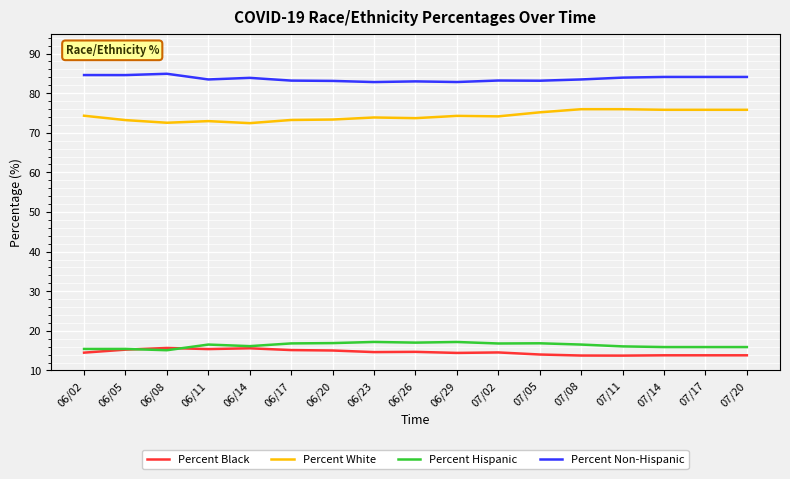

What is the difference between the highest and lowest values at 06/14?

68.3